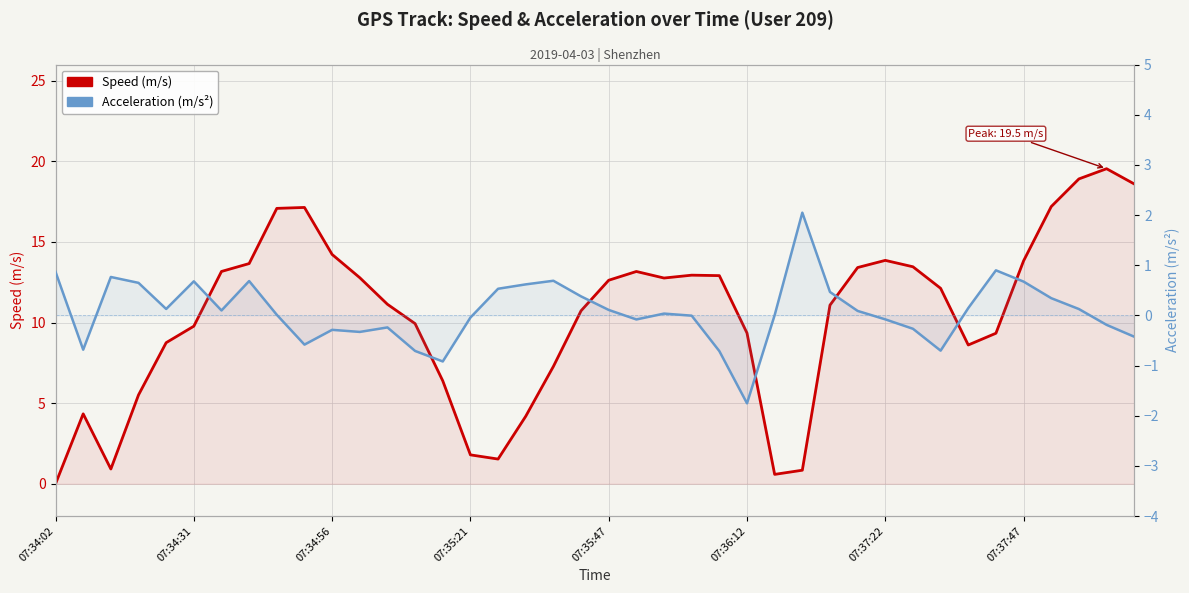

What position from the right is 33?

7